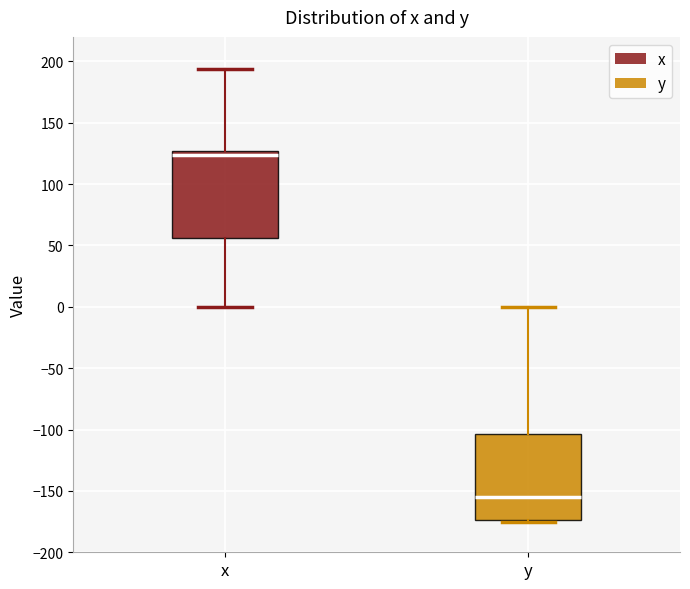

Where is the lower edge of the box for x on the y-axis? The values are not printed on the chart, so give them approximately, as read against the axis.

55